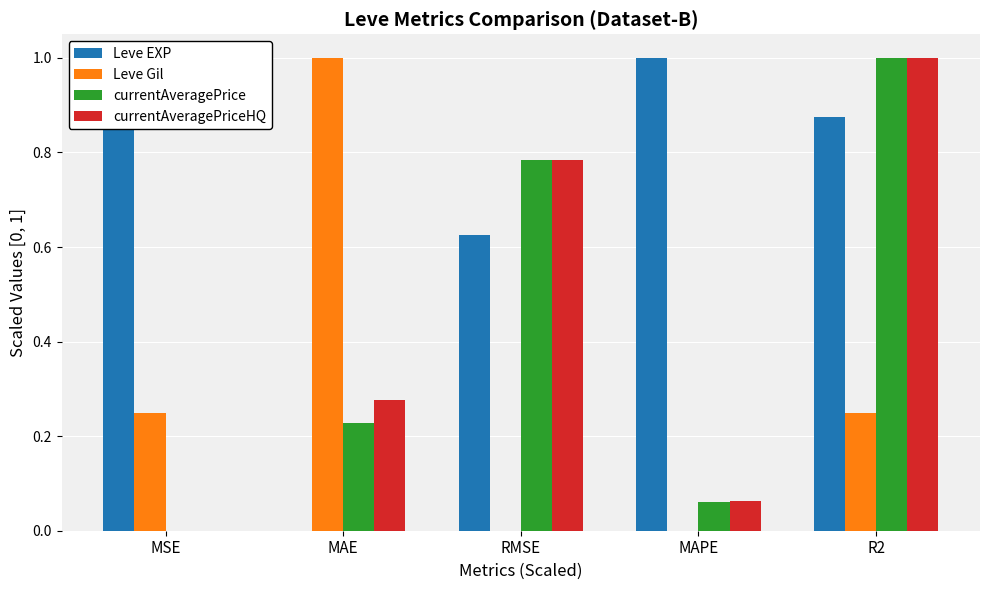

Which series changed the most between RMSE and R2?

Leve EXP